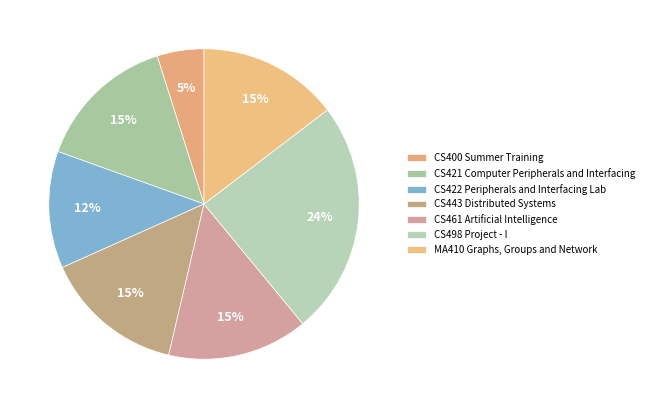

Rank the categories by value from highest to lowest.

CS498 Project - I, CS421 Computer Peripherals and Interfacing, CS443 Distributed Systems, CS461 Artificial Intelligence, MA410 Graphs, Groups and Network, CS422 Peripherals and Interfacing Lab, CS400 Summer Training